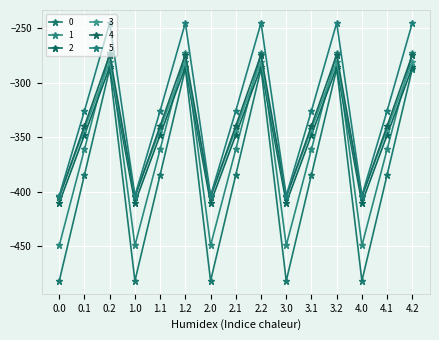

What is the sum of all 2 values?

-5219.1